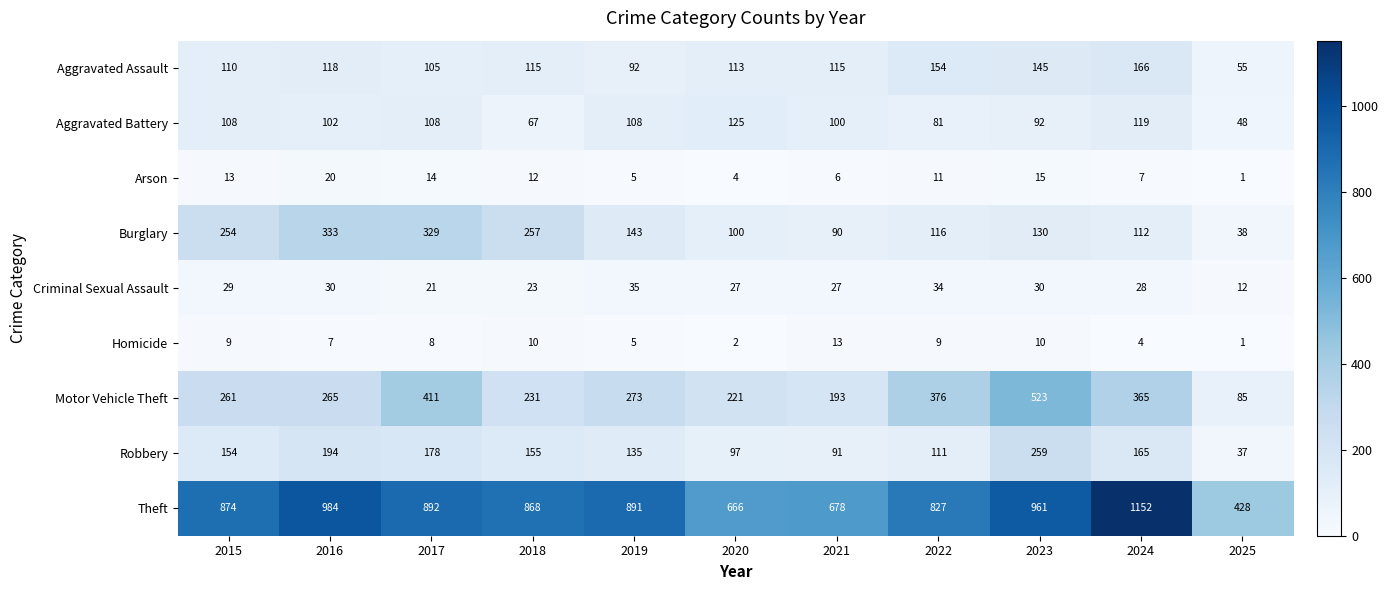

What is the approximate value of Criminal Sexual Assault at 2023, to the nearest 5?

30